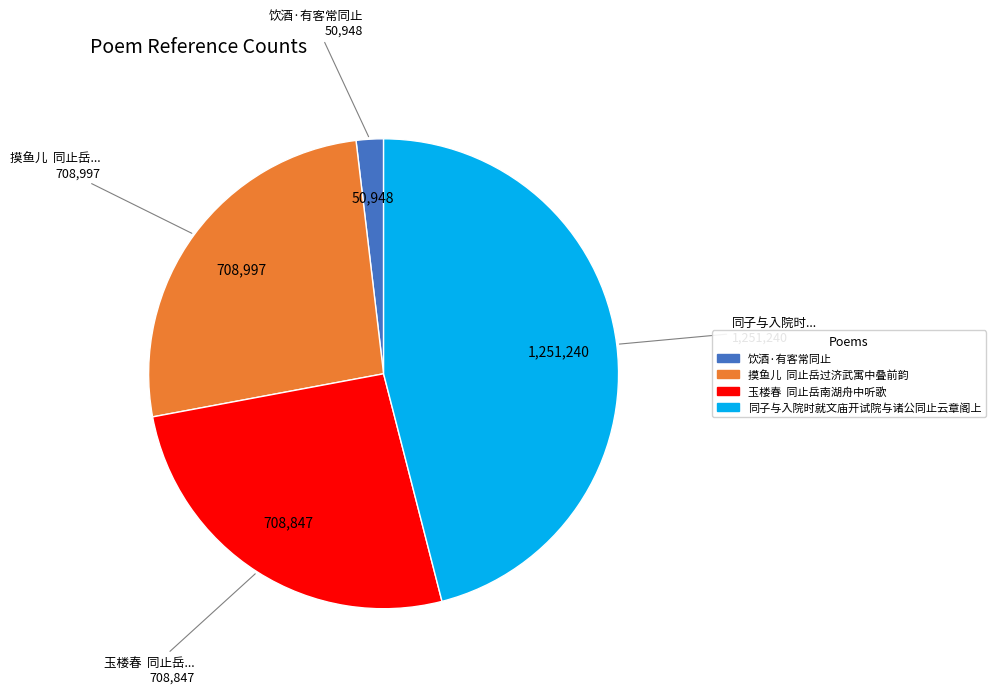

Is there a majority slice in this chart?

No